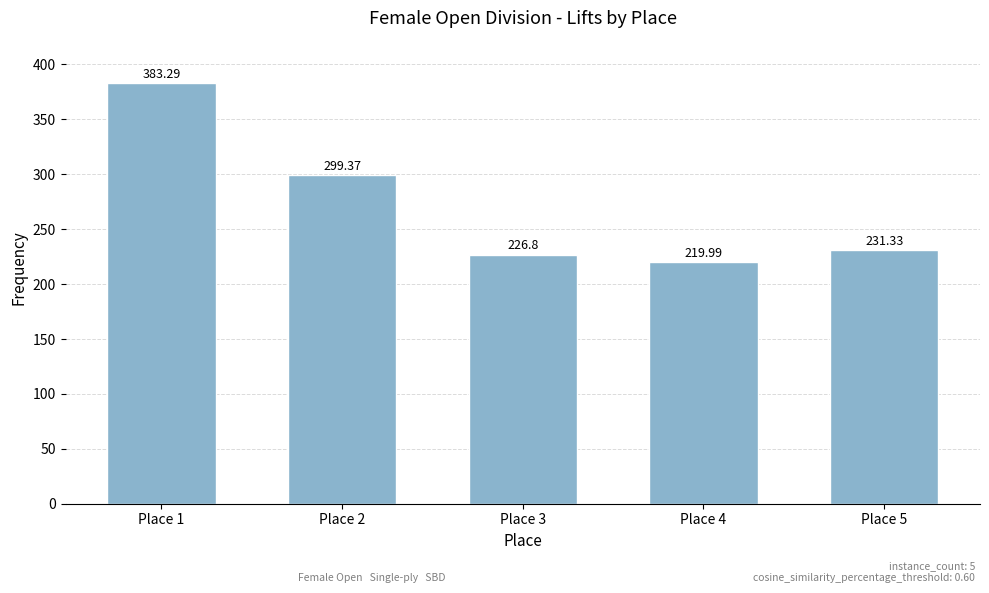

The value at Place 2 is 112.7. True or false?

False